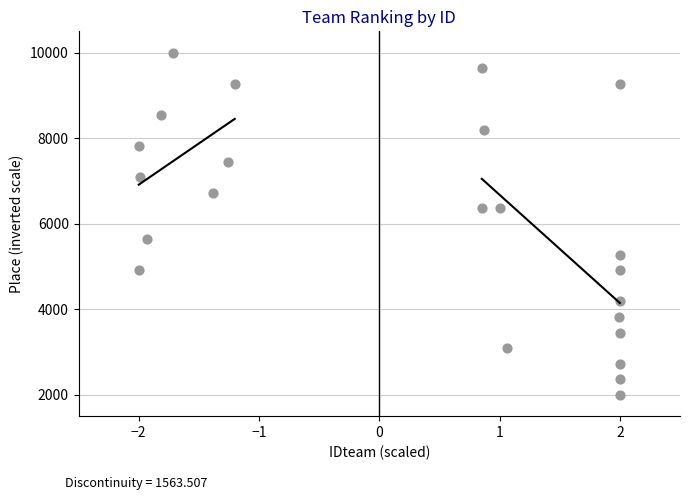

What is the range of X values (max minus min)?

4.0